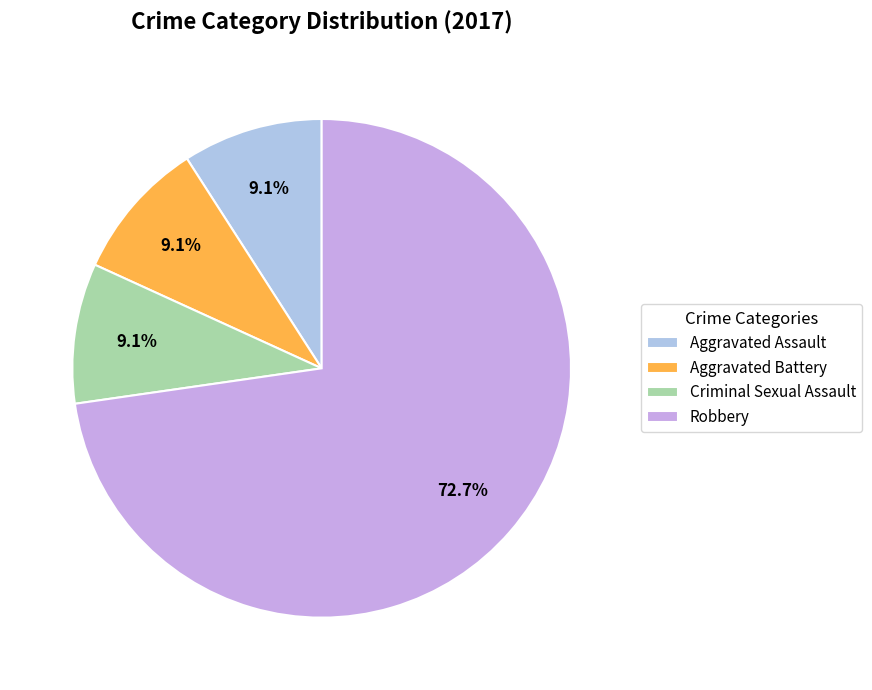

To the nearest percent, what portion does Criminal Sexual Assault represent?

9%